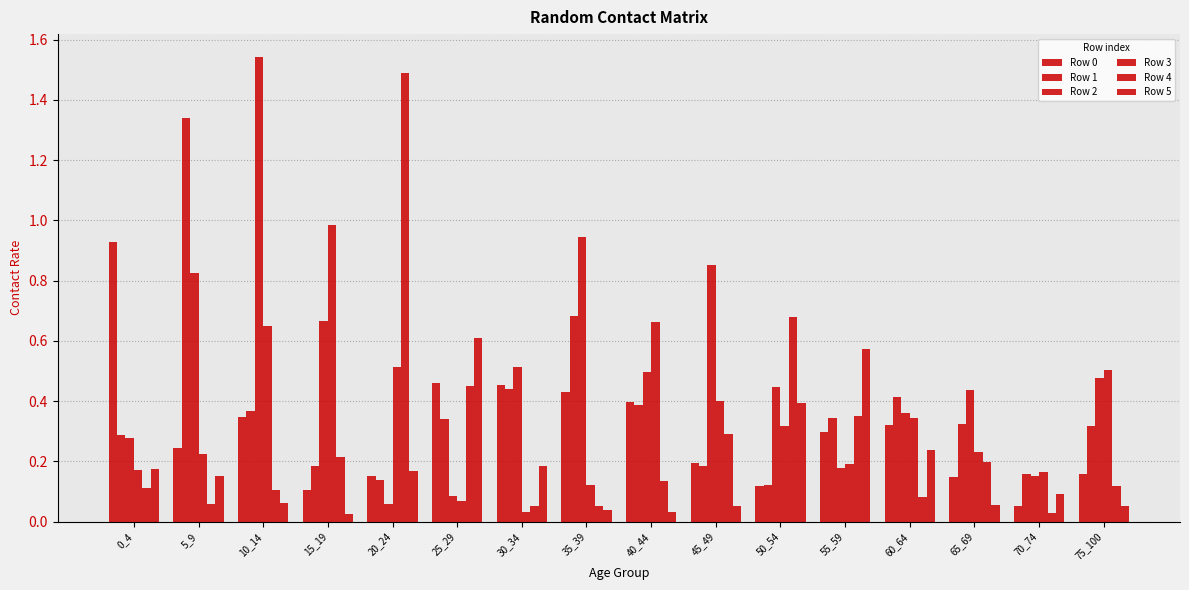

What is the total value across all series at 10_14?

3.1